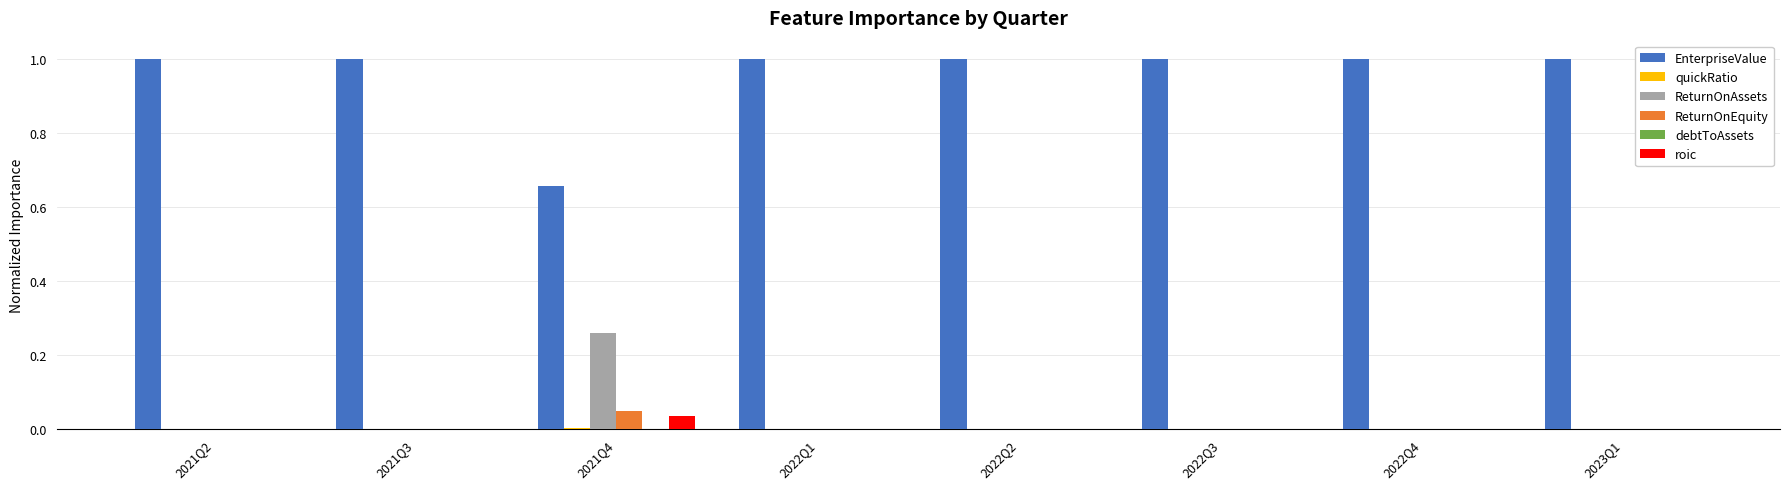

The EnterpriseValue series shows 0.7 at 2021Q2. True or false?

False